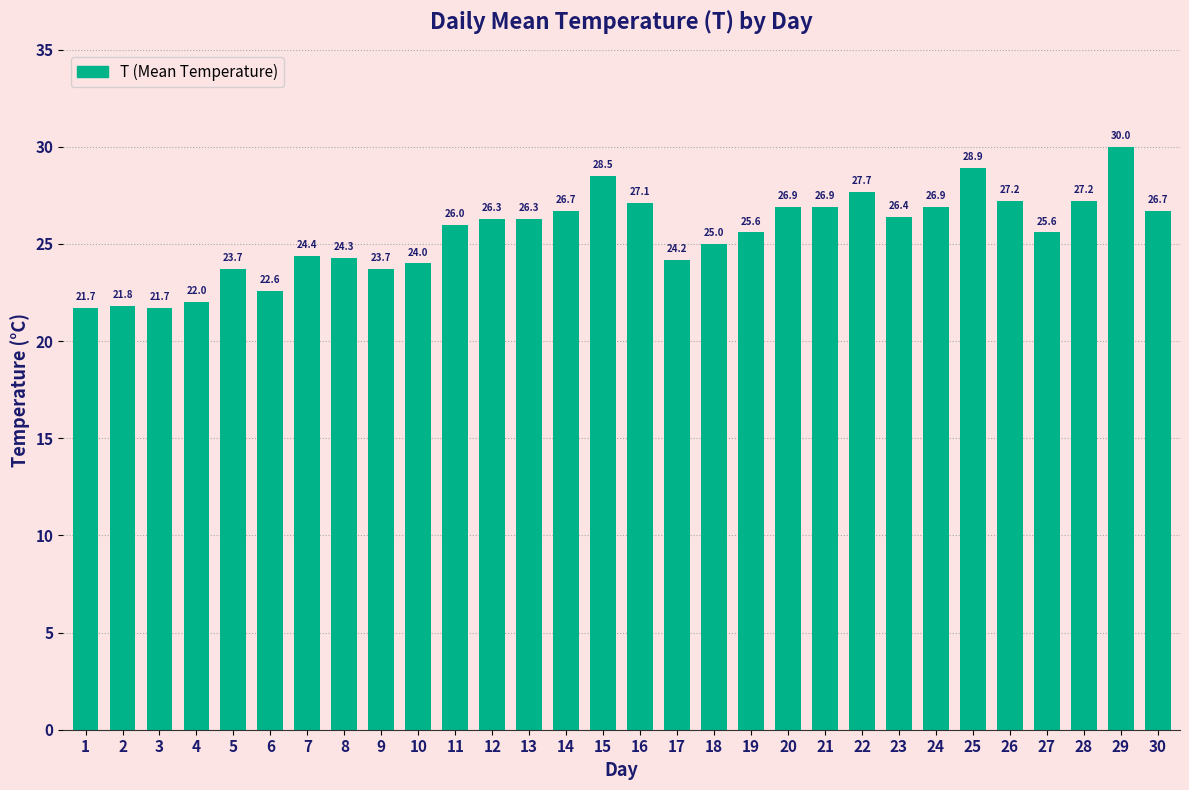

Reading right to left, what are all the values shown in this chart?

30=26.7	29=30.0	28=27.2	27=25.6	26=27.2	25=28.9	24=26.9	23=26.4	22=27.7	21=26.9	20=26.9	19=25.6	18=25.0	17=24.2	16=27.1	15=28.5	14=26.7	13=26.3	12=26.3	11=26.0	10=24.0	9=23.7	8=24.3	7=24.4	6=22.6	5=23.7	4=22.0	3=21.7	2=21.8	1=21.7